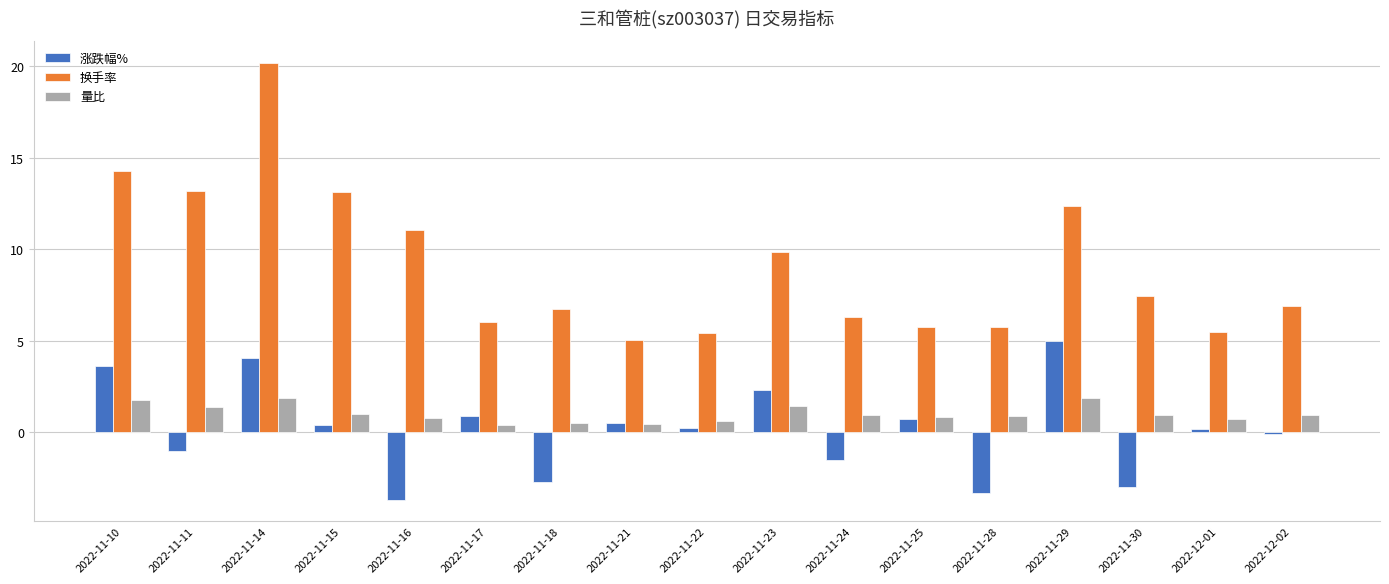

How many distinct data groups are displayed?

3